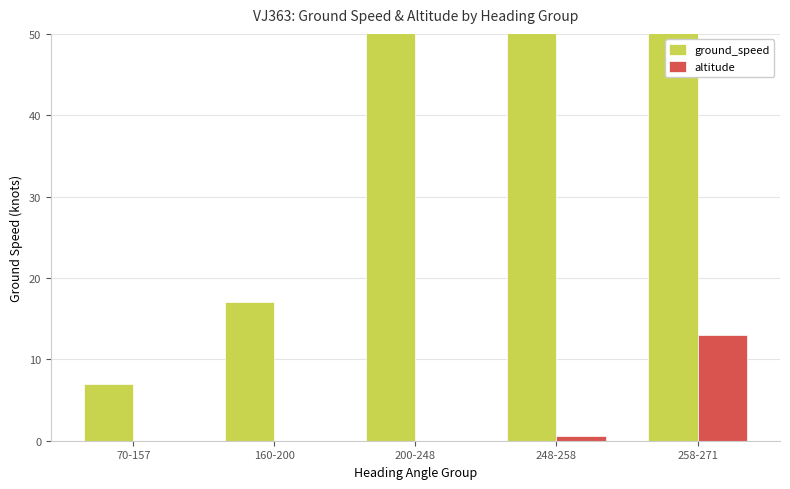

Between 248-258 and 258-271, which is larger?

258-271